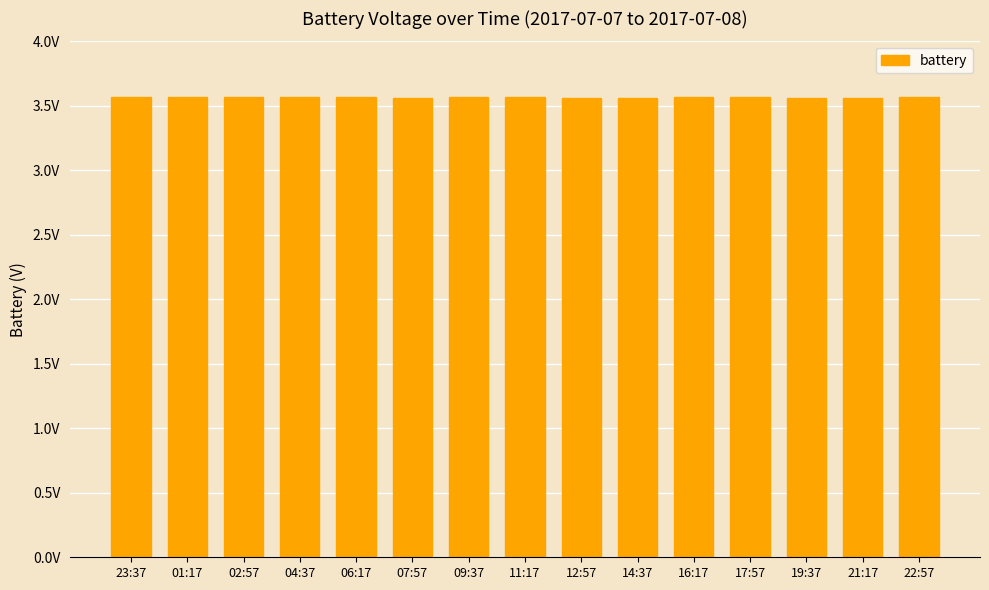

The value at 04:37 is 3.6. True or false?

True